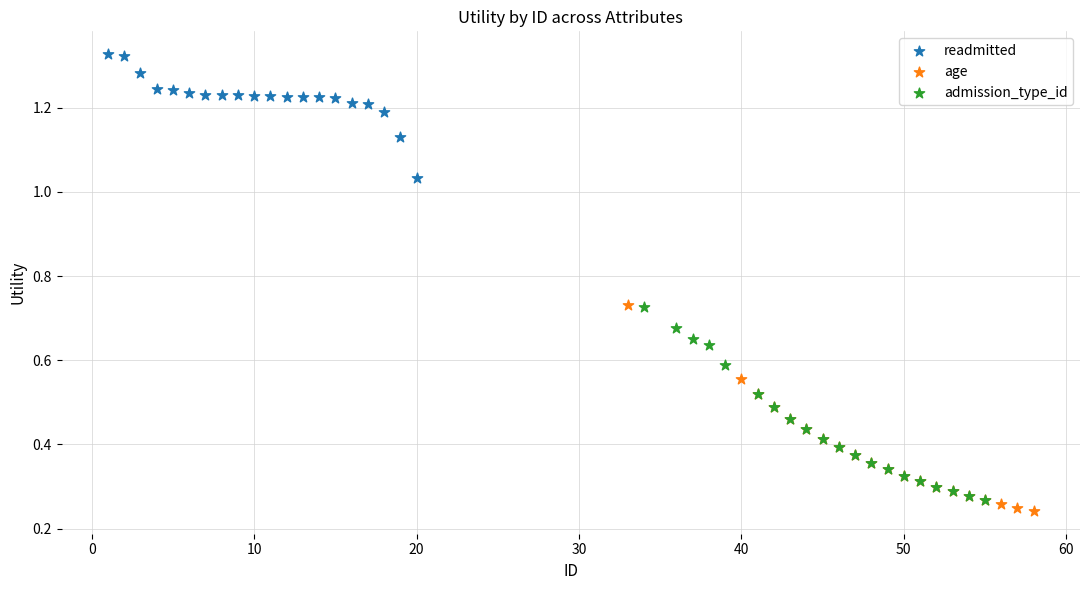

What are all the series names shown in the legend?

readmitted, age, admission_type_id